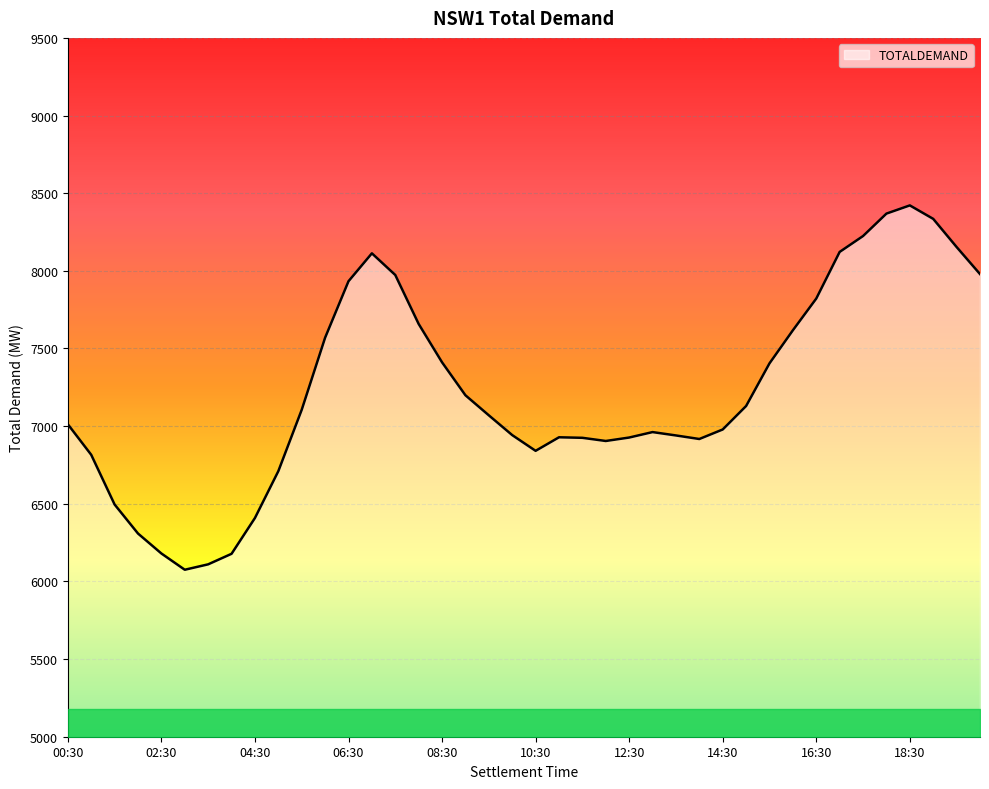

What is the difference between the maximum and minimum values?

2346.1